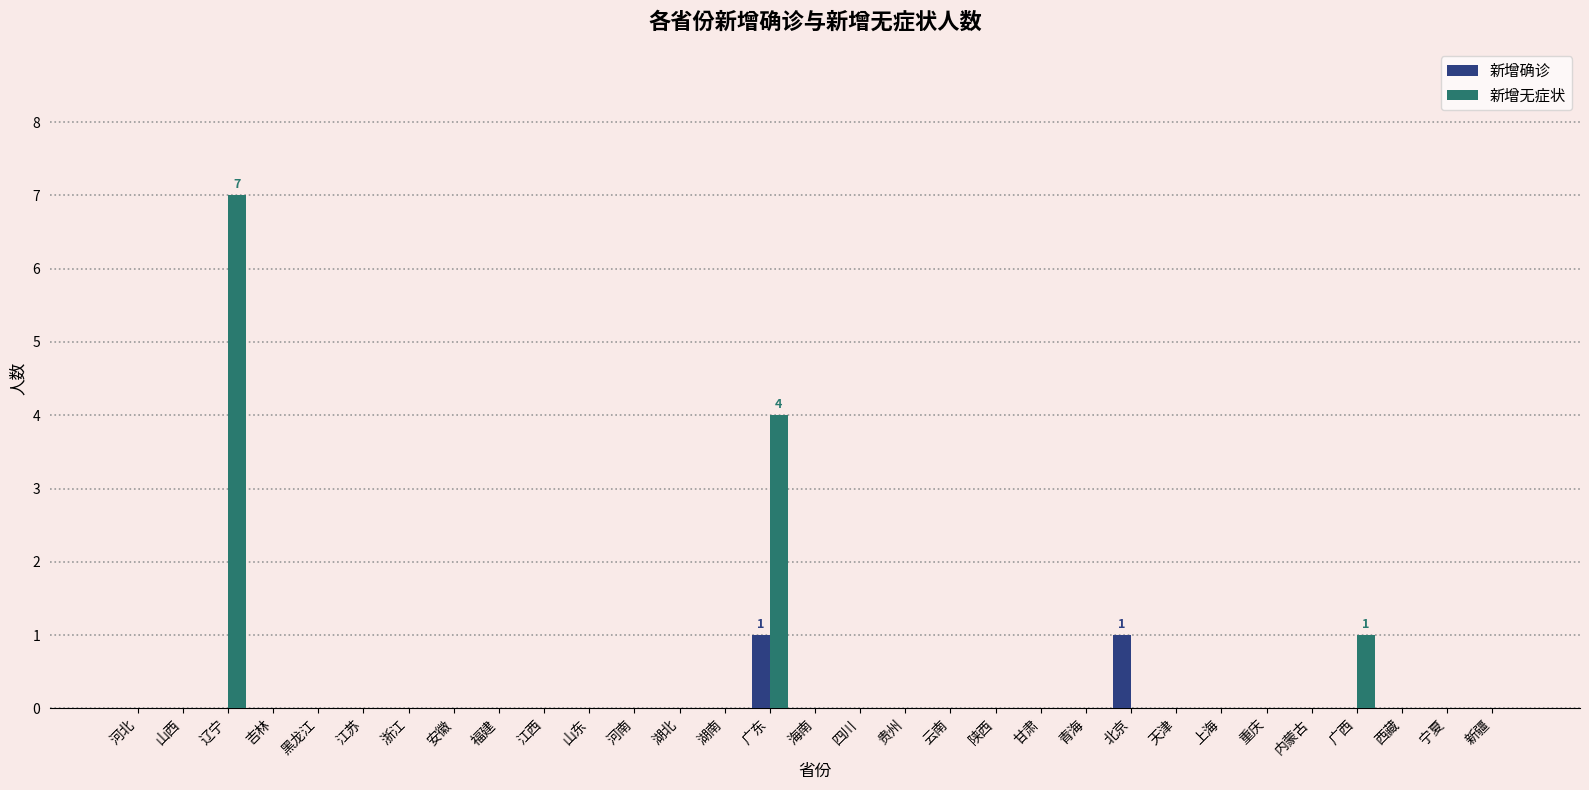

What is the sum of all 新增无症状 values?

12